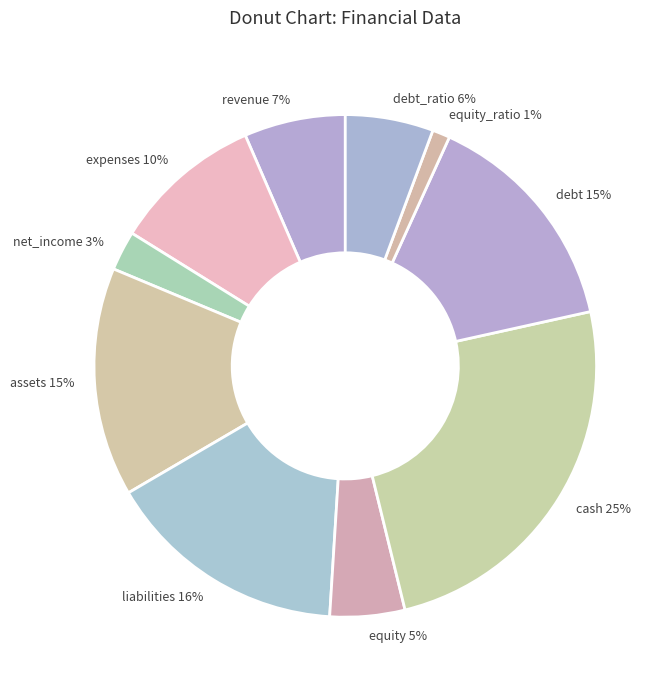

To the nearest percent, what portion does liabilities represent?

16%